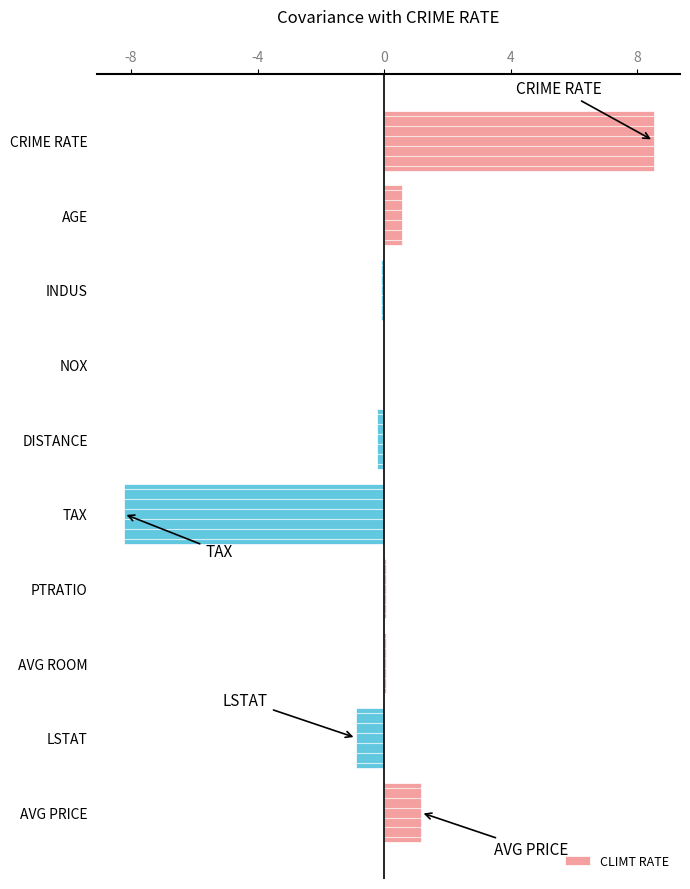

The value of CLIMT RATE at TAX is -8.2. True or false?

True